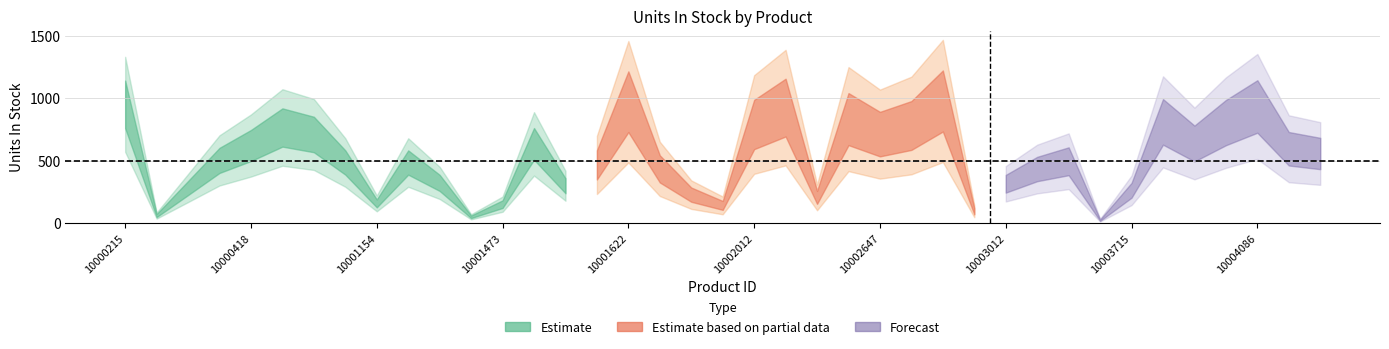

How many points are higher than both their immediate neighbors (excluding endpoints)?

10